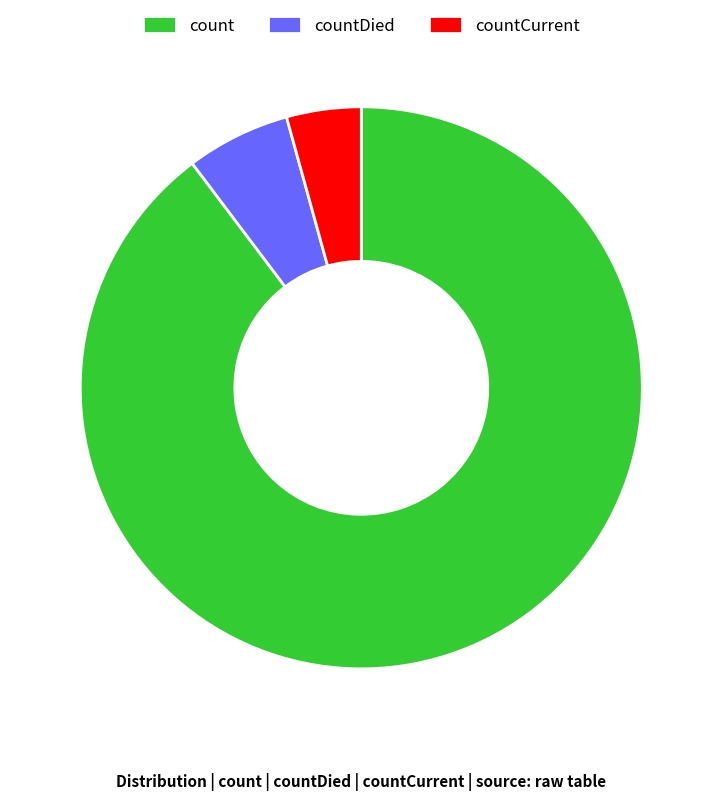

What is the majority slice?

count